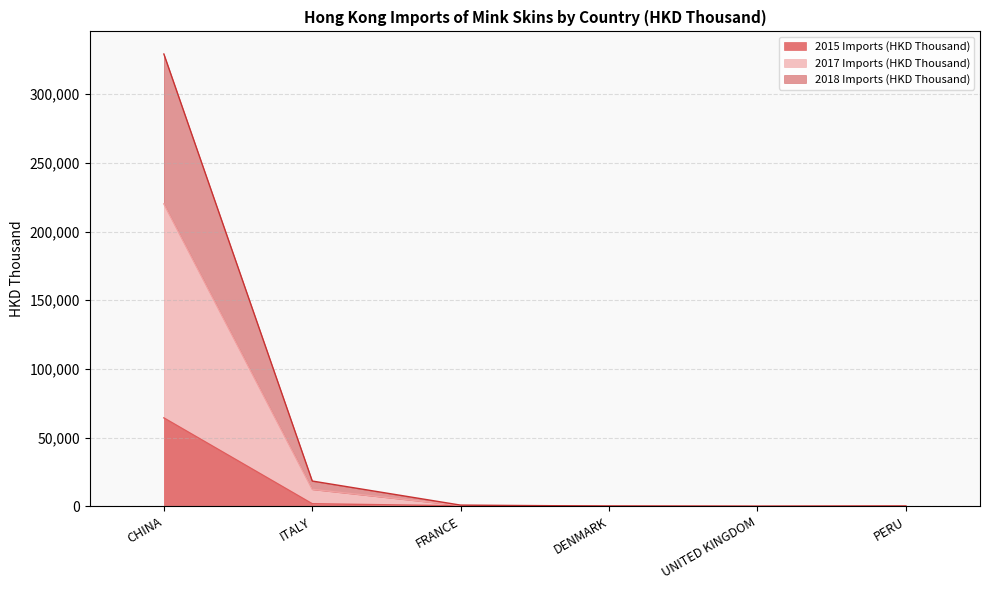

Reading left to right, what are all the values shown in this chart?

2015 Imports (HKD Thousand): CHINA=64390.0	ITALY=1907.6	FRANCE=390.6	DENMARK=120.1	UNITED KINGDOM=26.8	PERU=189.2
2017 Imports (HKD Thousand): CHINA=220150.2	ITALY=12369.5	FRANCE=604.7	DENMARK=141.2	UNITED KINGDOM=28.8	PERU=189.2
2018 Imports (HKD Thousand): CHINA=329230.0	ITALY=18420.0	FRANCE=877.4	DENMARK=206.3	UNITED KINGDOM=28.8	PERU=189.2